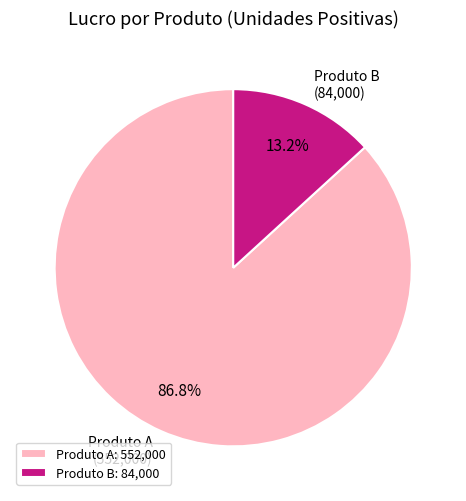

Which has a higher value, Produto A (552,000) or Produto B (84,000)?

Produto A (552,000)